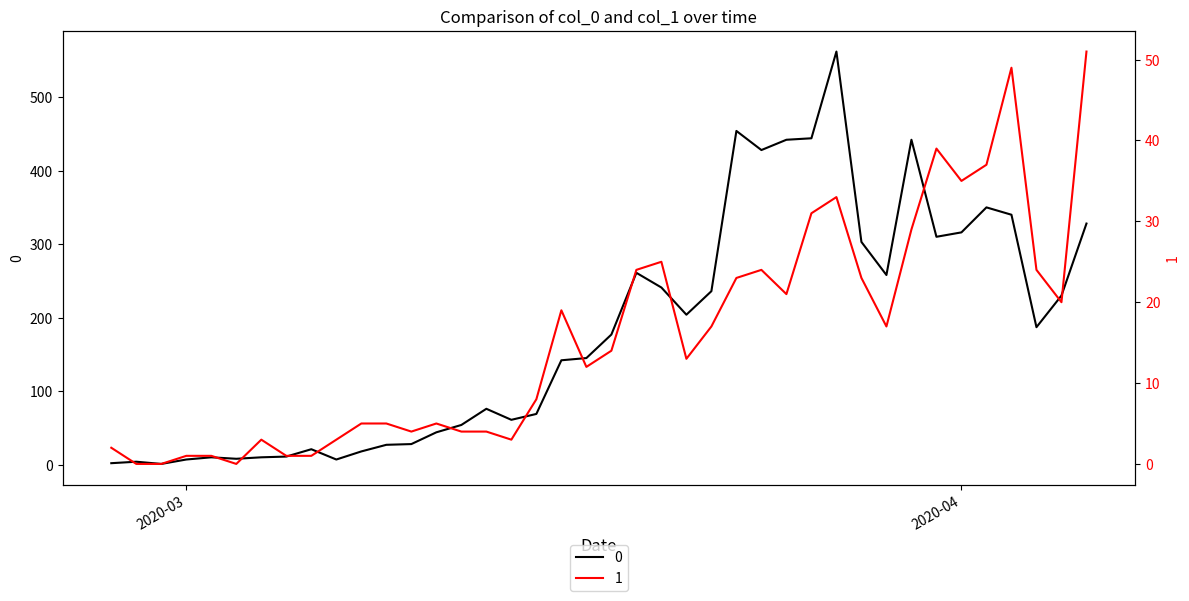

What is the difference between the highest and lowest values at 2020-04-06?

277